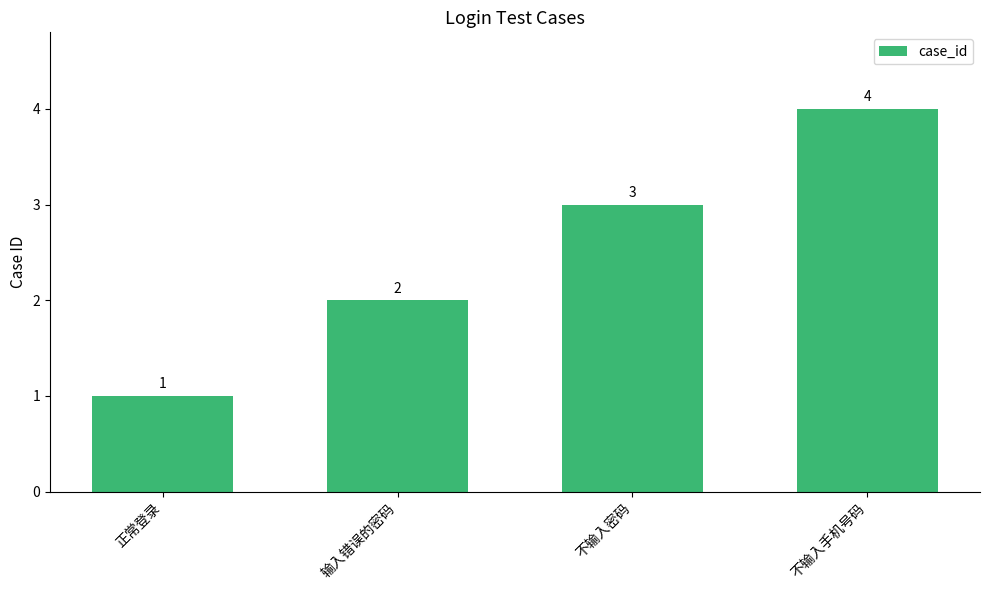

How many data points are less than 3?

2